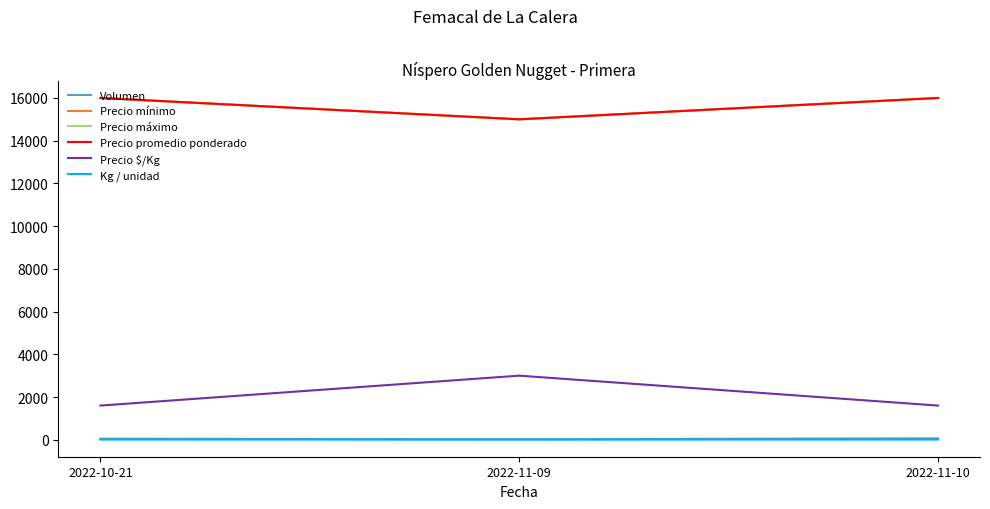

At which category does the chart reach its peak across all series?

2022-10-21